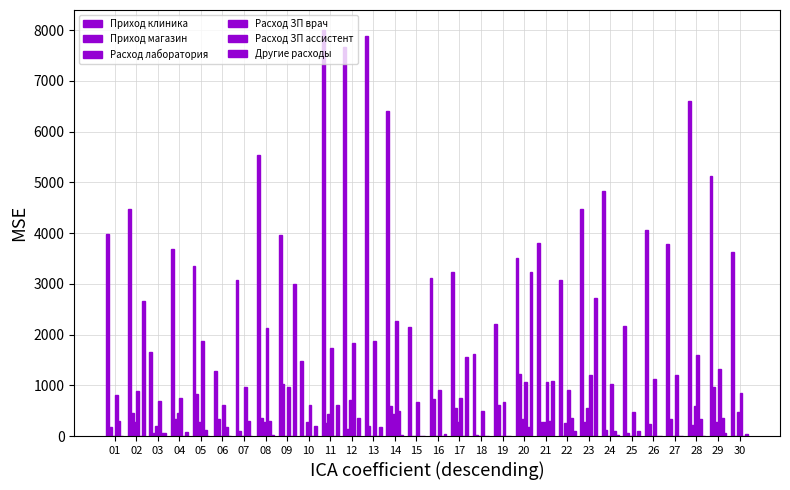

Are the bars horizontal?

No